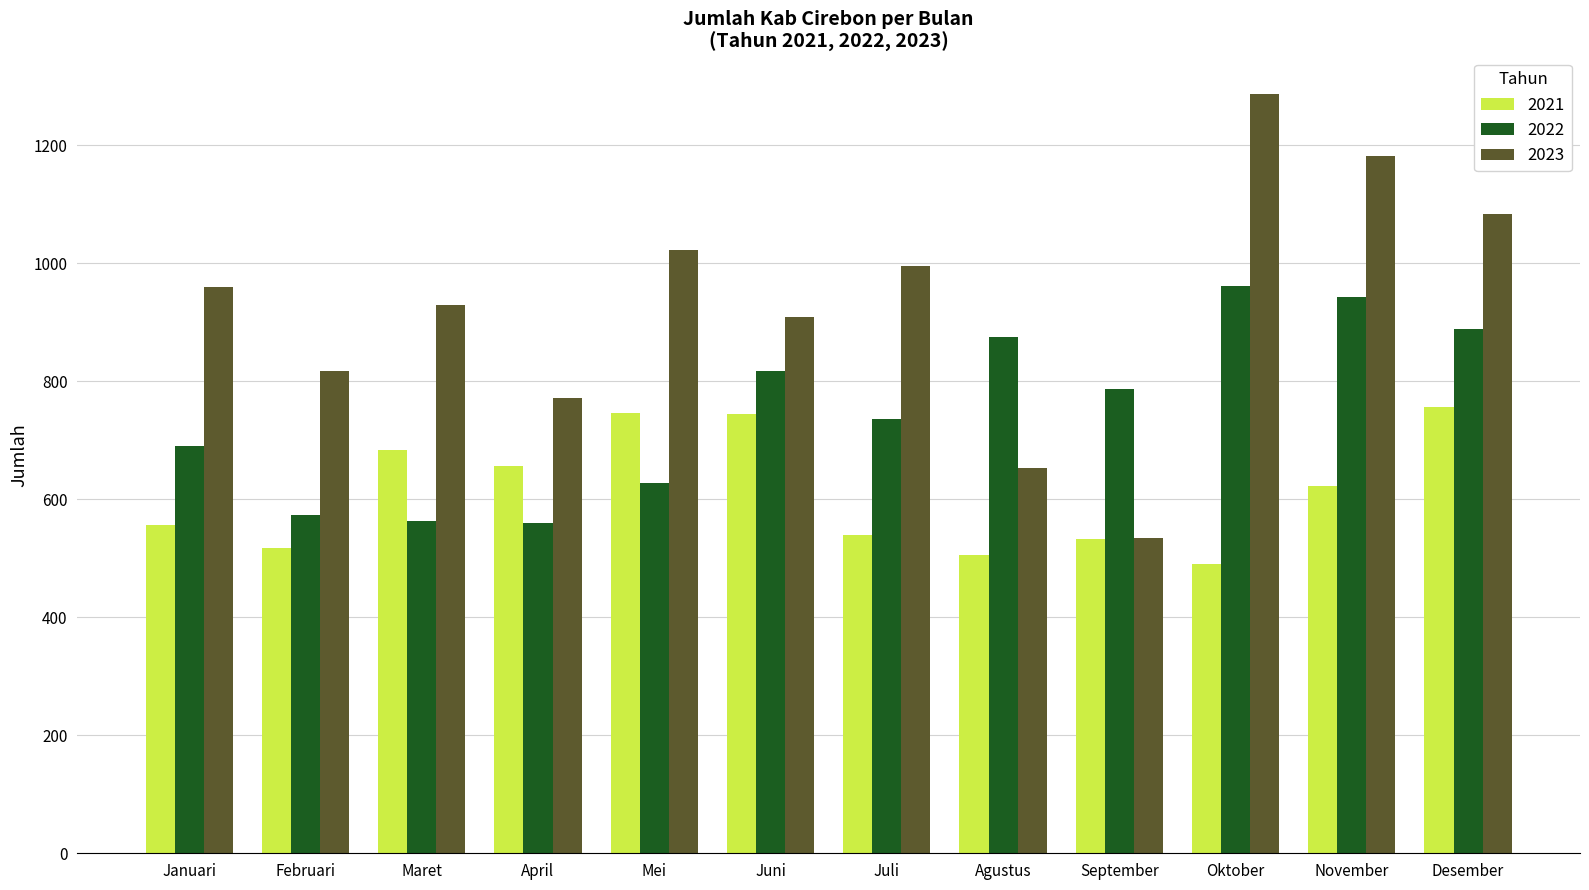

How many distinct data groups are displayed?

3